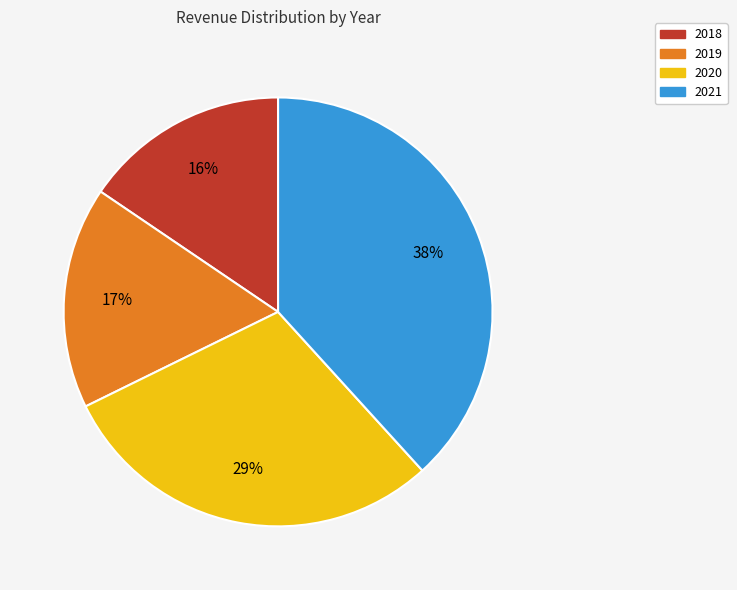

Between 2020 and 2019, which is larger?

2020